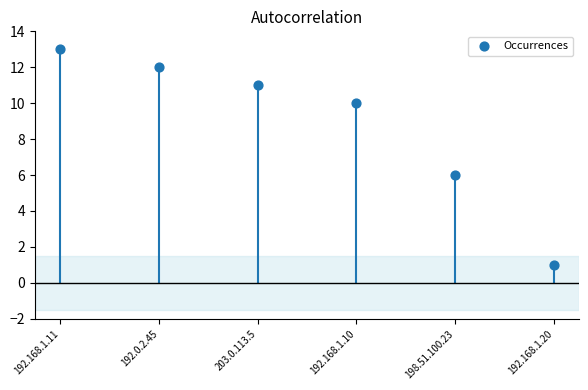

What is the change in value from 192.0.2.45 to 192.168.1.20?

-11